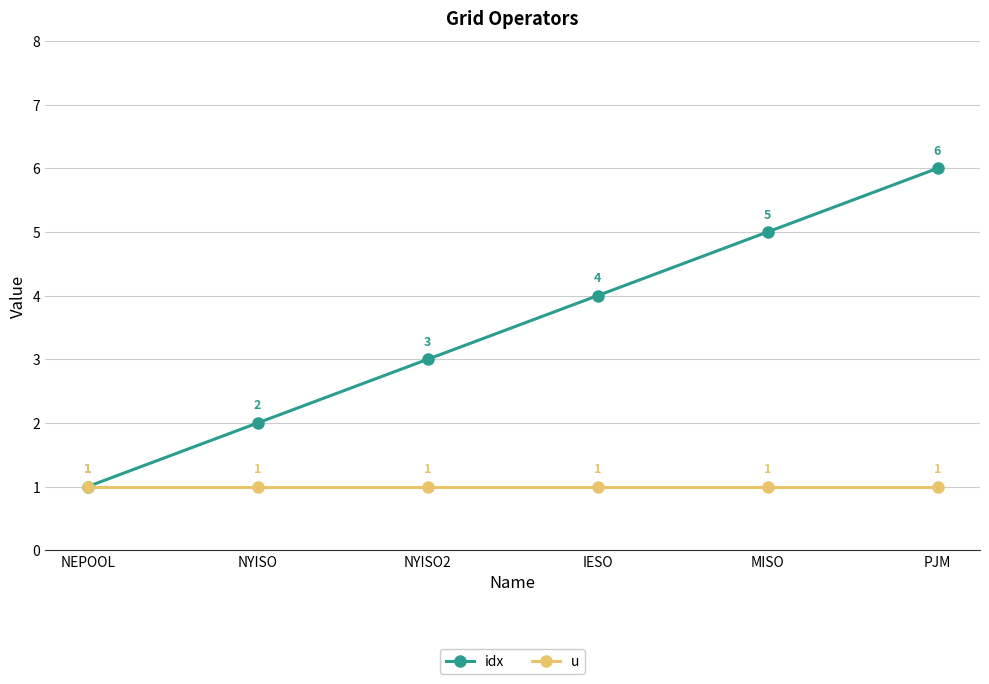

Is this an area chart (filled region under the line)?

No